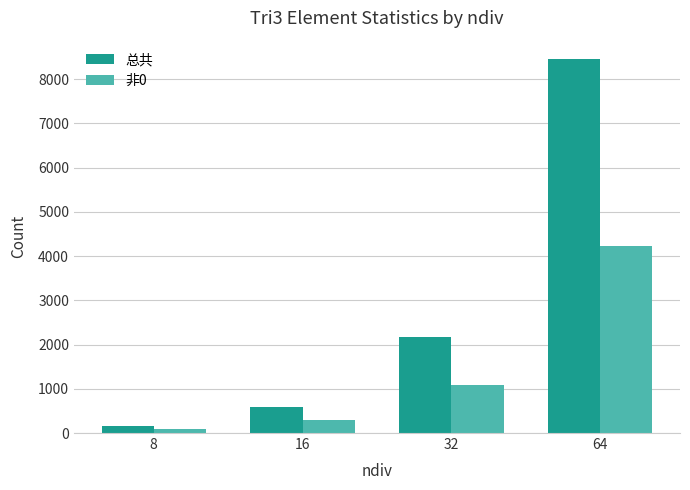

What is the difference between the maximum and minimum values in the 总共 series?

8288